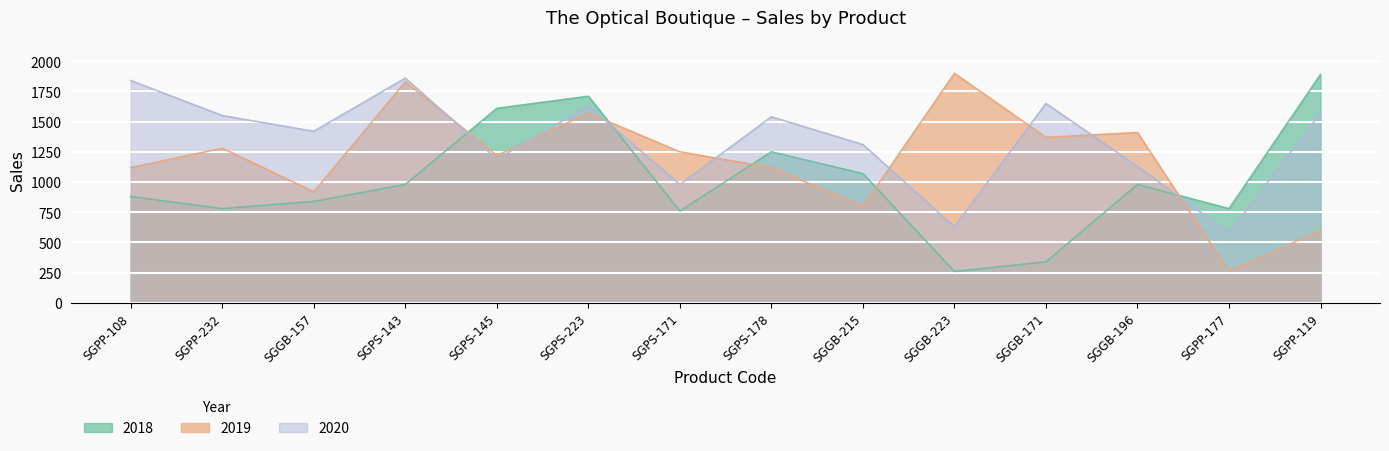

List the labels in order of 2018 value, largest first.

SGPP-119, SGPS-223, SGPS-145, SGPS-178, SGGB-215, SGPS-143, SGGB-196, SGPP-108, SGGB-157, SGPP-232, SGPP-177, SGPS-171, SGGB-171, SGGB-223